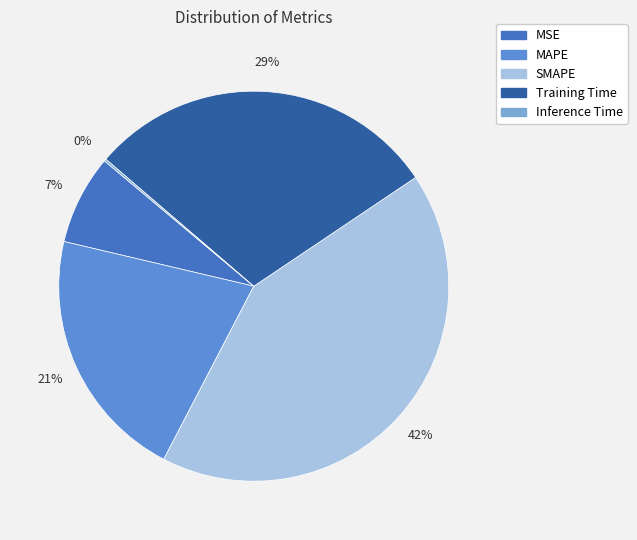

Is the sum of MSE and SMAPE greater than half?

No